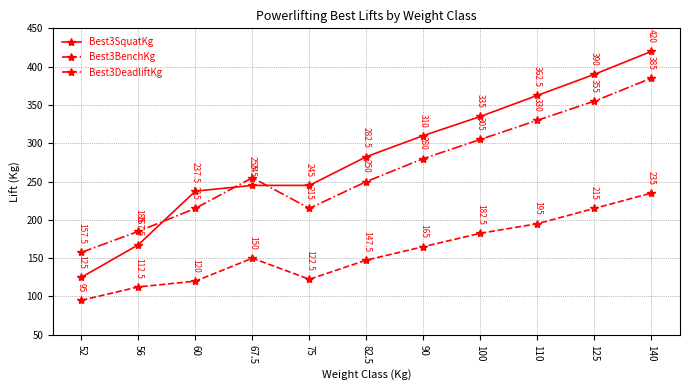

Reading left to right, list all the values displayed in this chart.

Best3SquatKg: 125.0	167.5	237.5	245.0	245.0	282.5	310.0	335.0	362.5	390.0	420.0
Best3BenchKg: 95.0	112.5	120.0	150.0	122.5	147.5	165.0	182.5	195.0	215.0	235.0
Best3DeadliftKg: 157.5	185.0	215.0	255.0	215.0	250.0	280.0	305.0	330.0	355.0	385.0